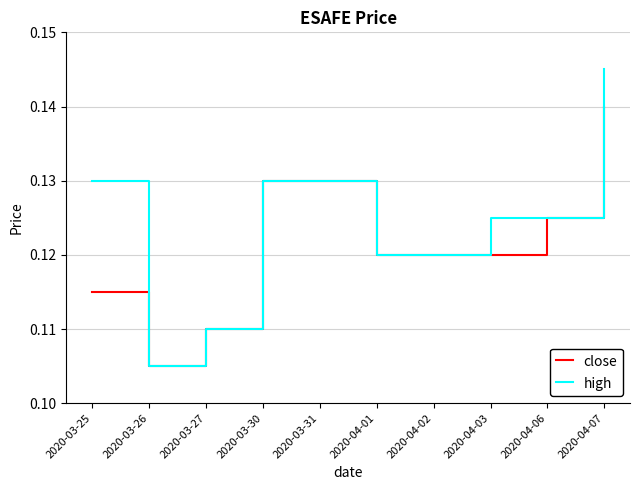

Count the number of data series in this chart.

2